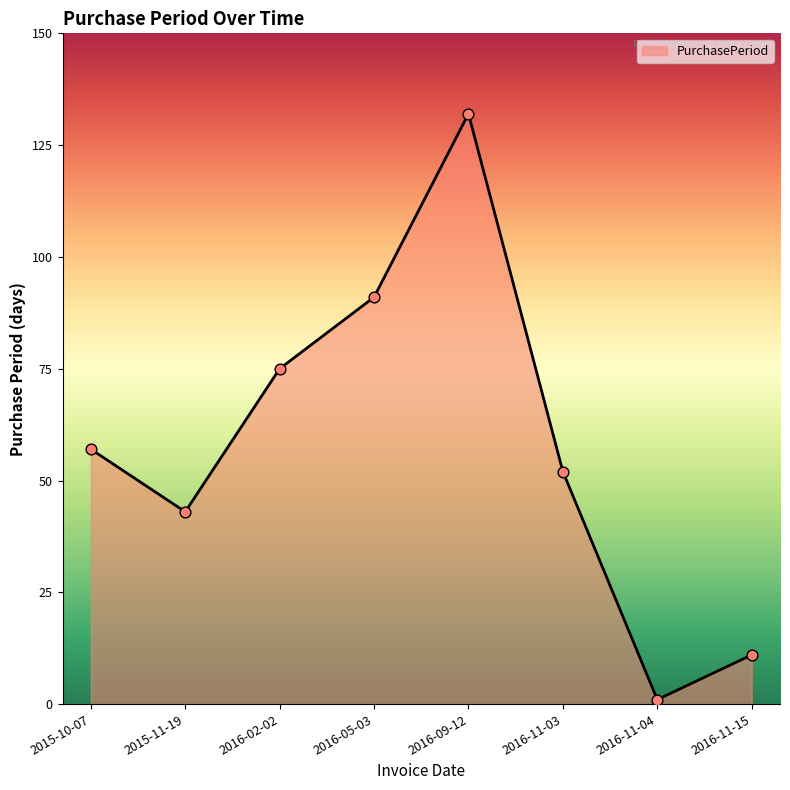

Approximately how many times larger is the value at 2015-11-19 compared to 2016-11-04?

43.0